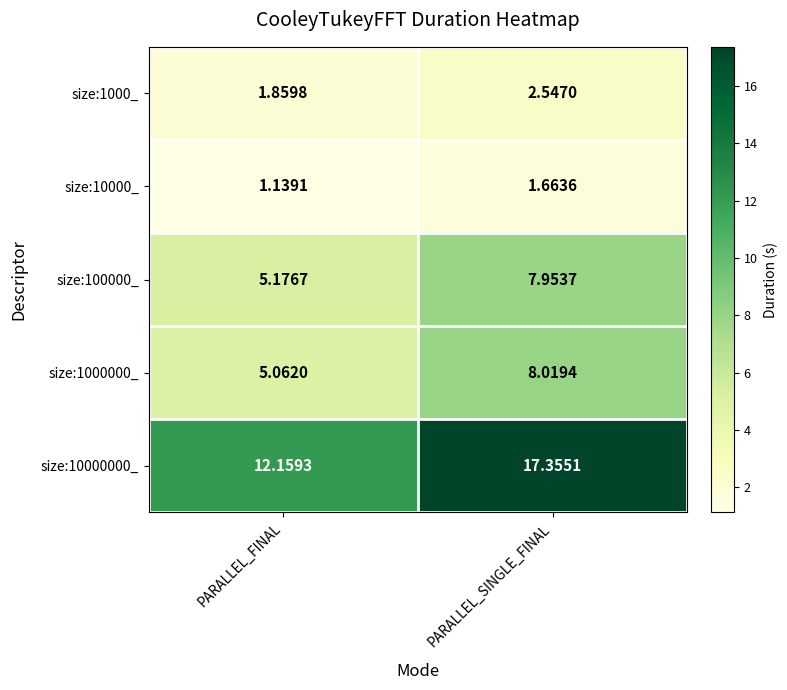

Where is size:10000000_ nearest to the value 14?

PARALLEL_FINAL